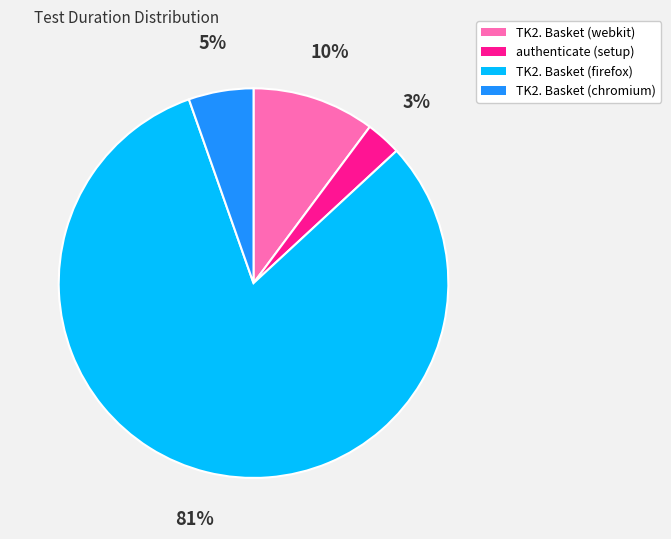

The TK2. Basket (webkit) slice represents 10% of the pie. True or false?

True